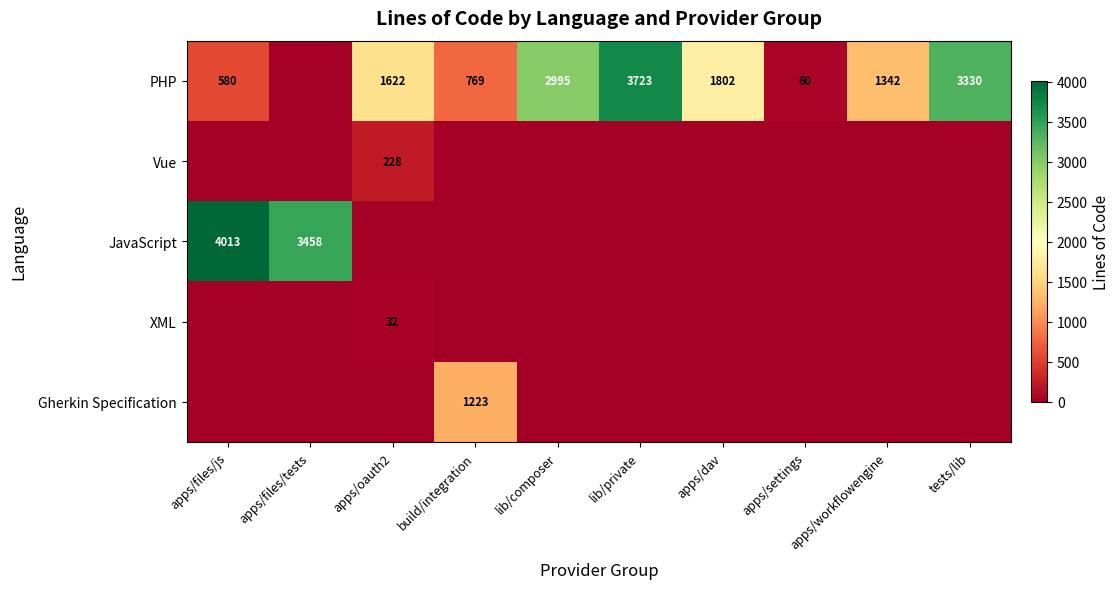

The PHP series shows 911 at apps/oauth2. True or false?

False